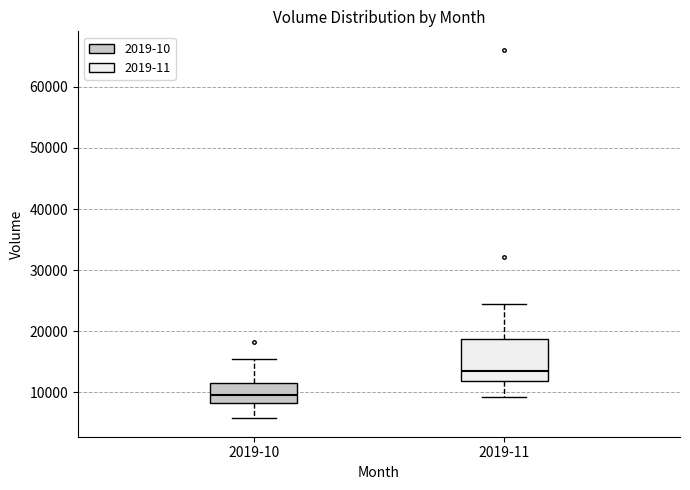

Which box's median line is the lowest?

2019-10